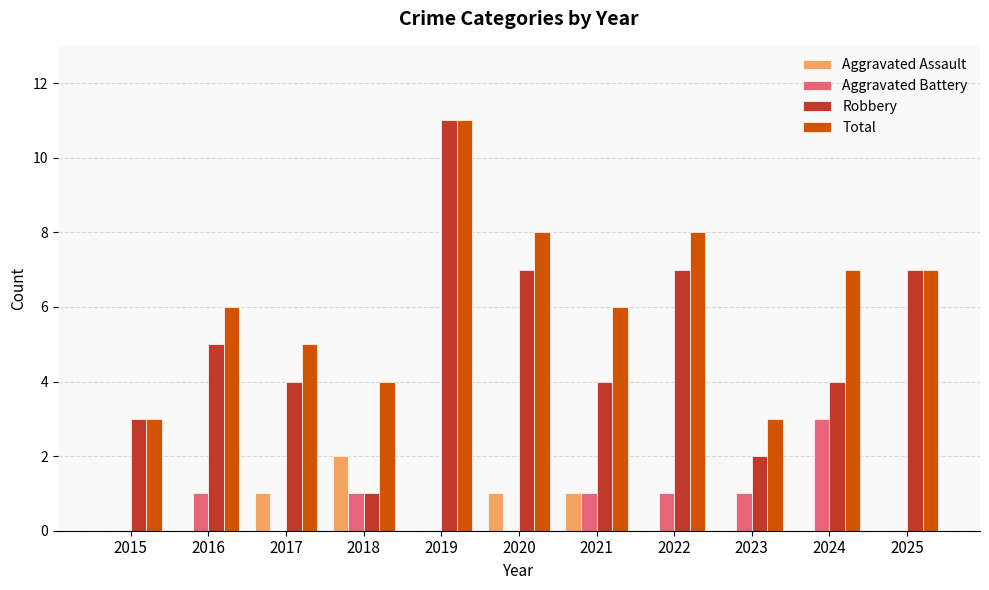

What value does the Robbery series have at 2023?

2